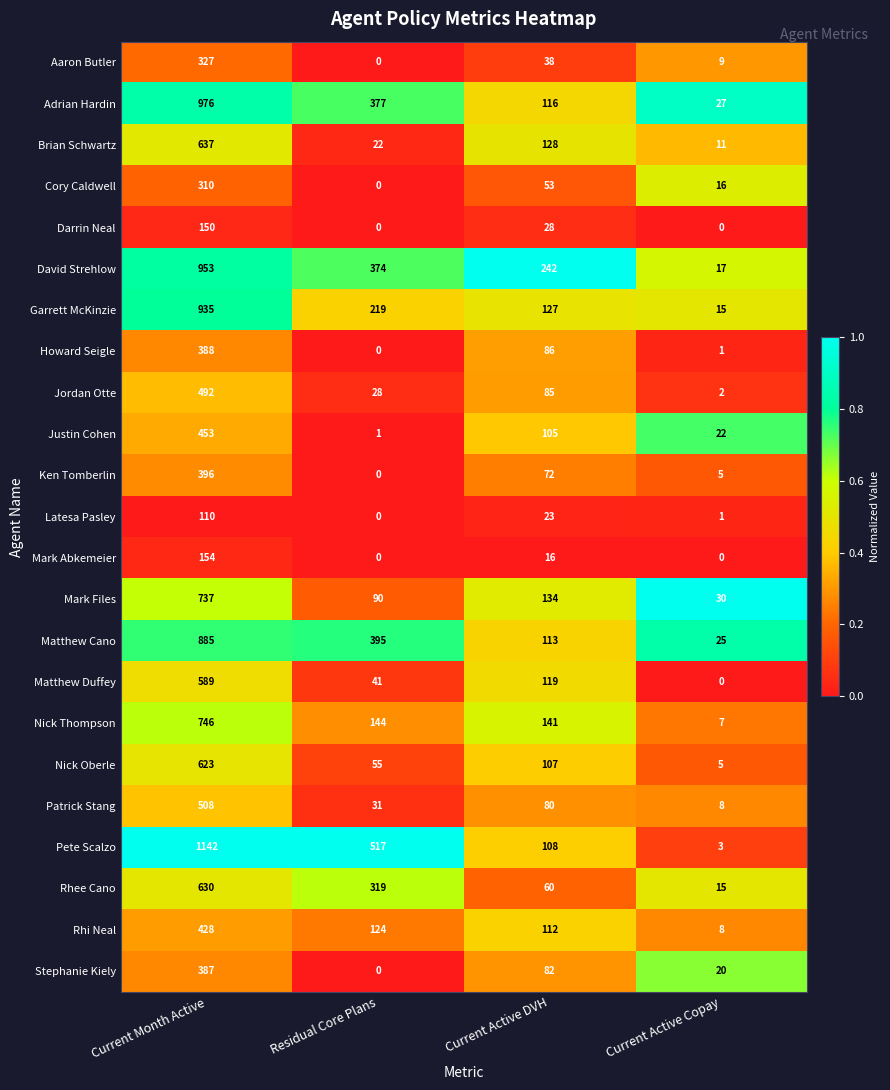

What is the difference between the maximum and second lowest values in the Brian Schwartz series?

615